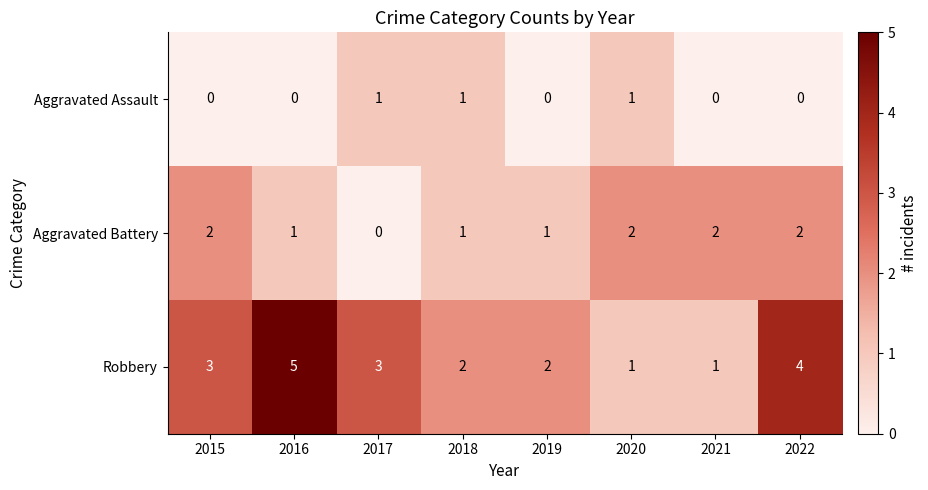

The value of Robbery at 2019 is 2. True or false?

True